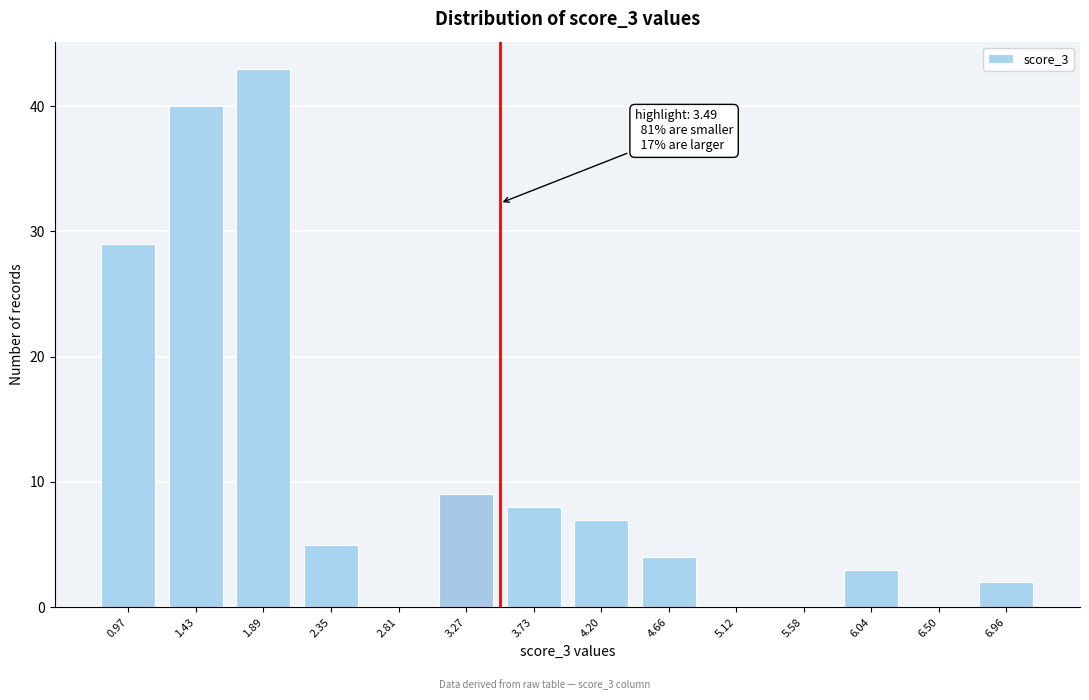

Reading left to right, what are all the values shown in this chart?

0.97=29	1.43=40	1.89=43	2.35=5	2.81=0	3.27=9	3.73=8	4.20=7	4.66=4	5.12=0	5.58=0	6.04=3	6.50=0	6.96=2